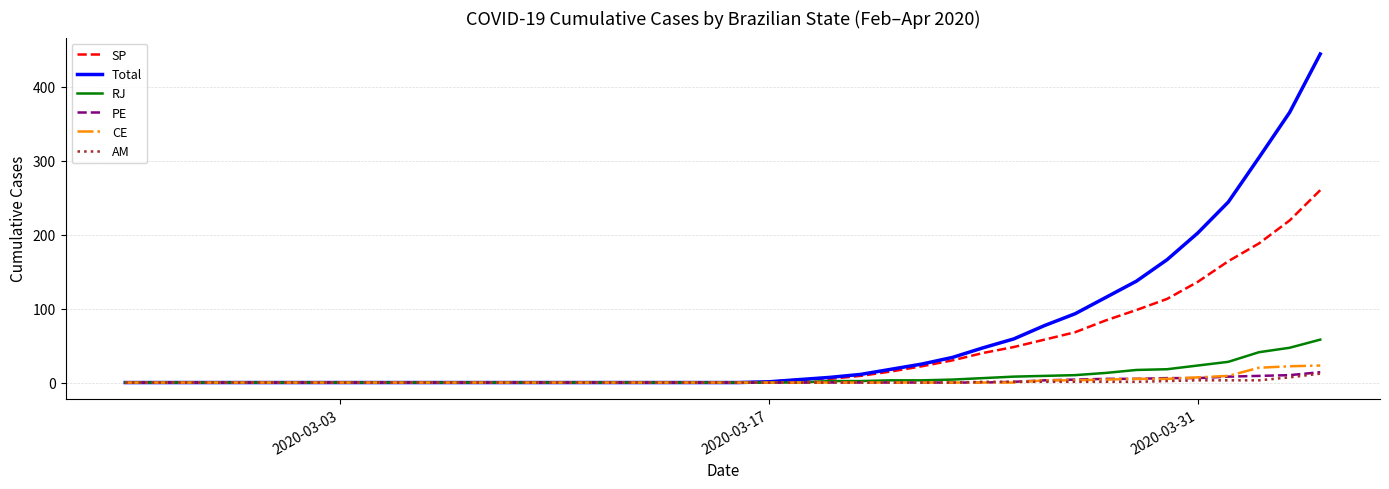

What is the maximum value for PE?

14